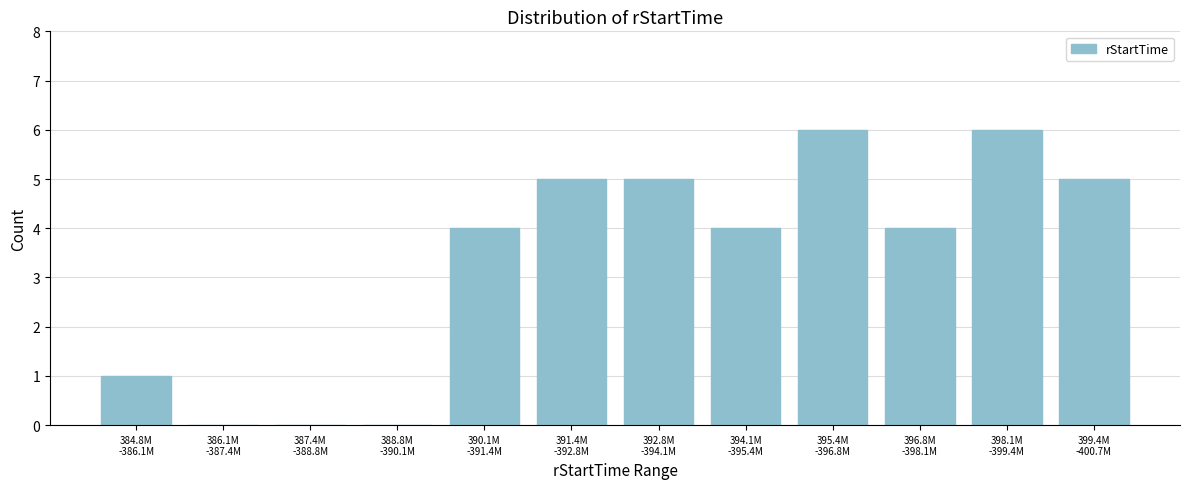

What is the maximum value shown in the chart?

6